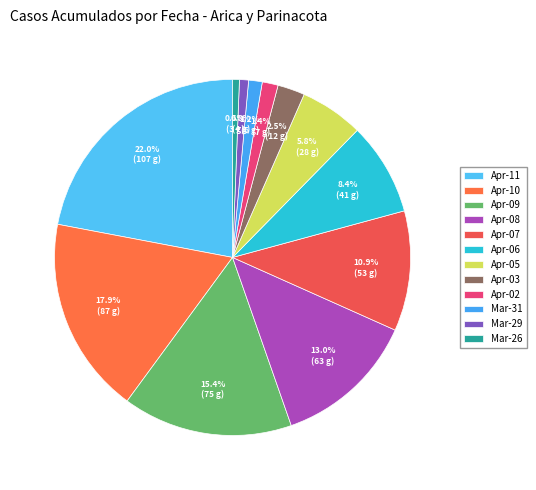

How many slices are in this pie chart?

12